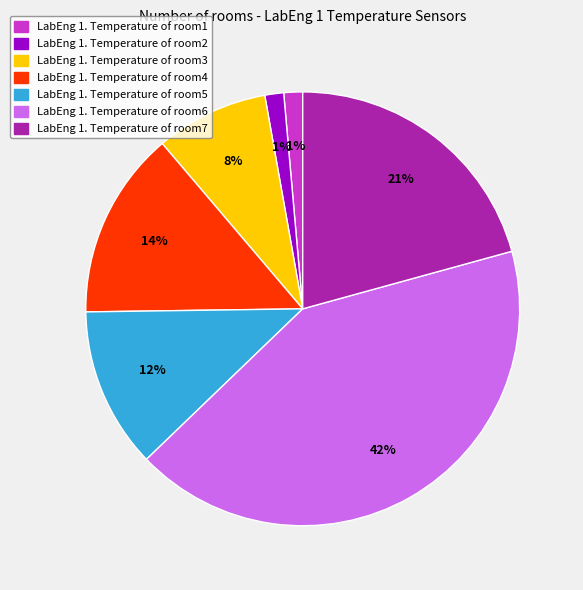

To the nearest percent, what is the difference between the largest and smallest slice percentages?

41%